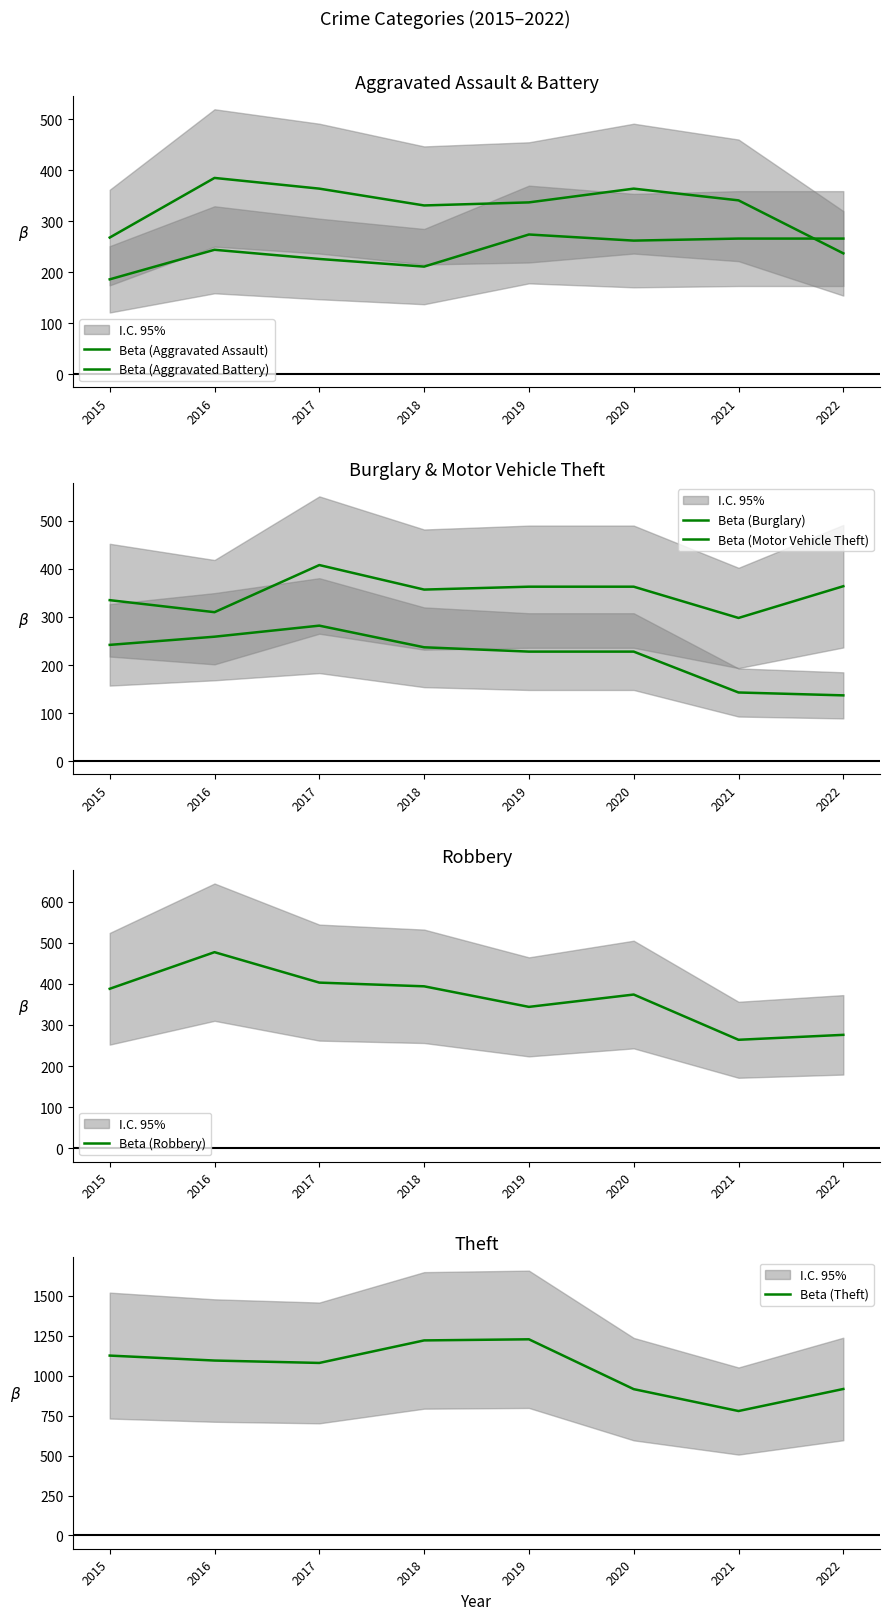

Which series has the largest total across all categories?

Beta (Theft)